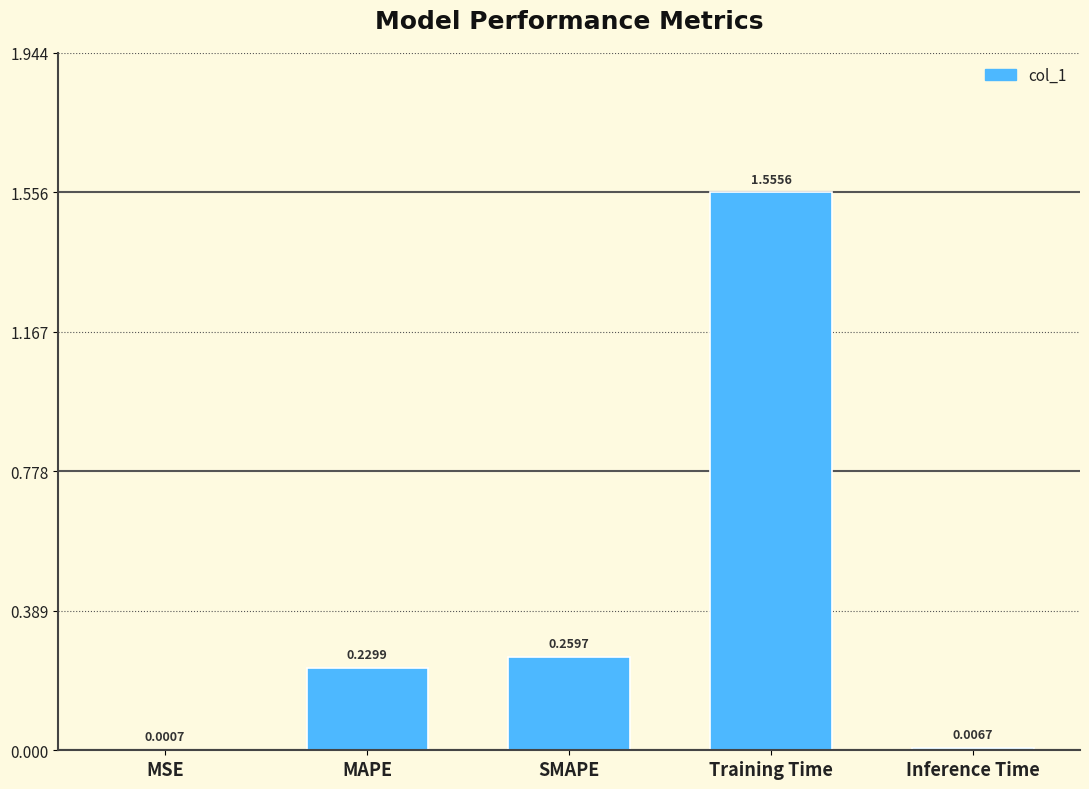

At which label is the value closest to 0?

MSE